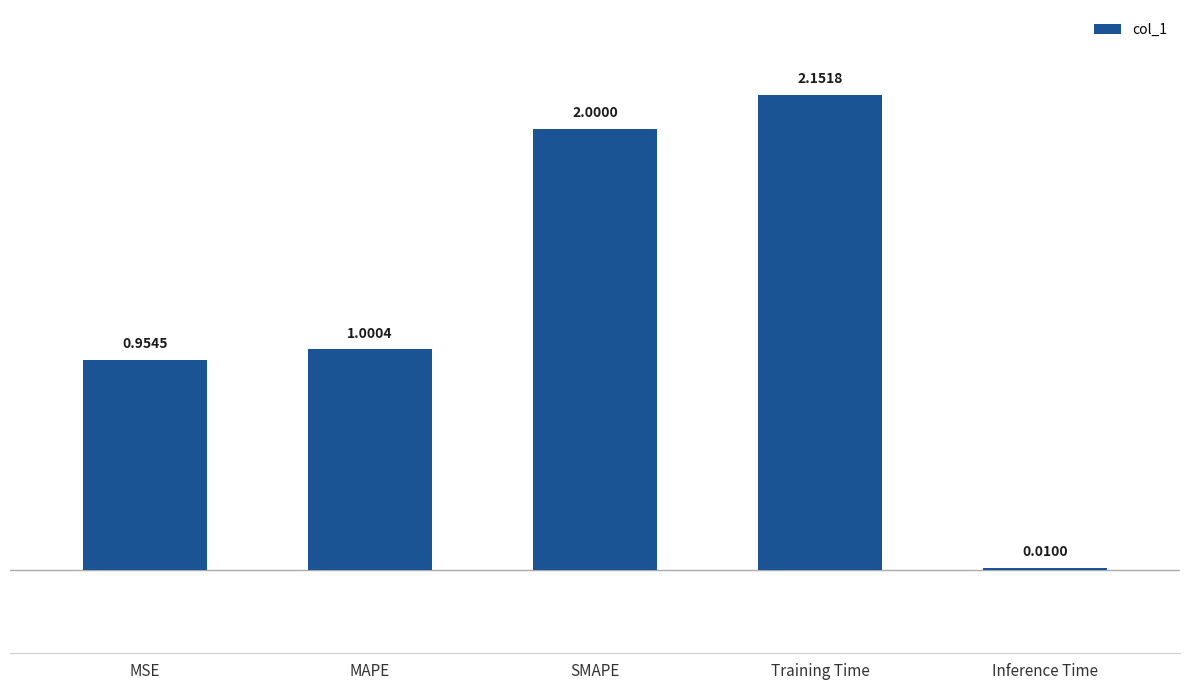

What is the difference between the second highest and minimum values?

2.0